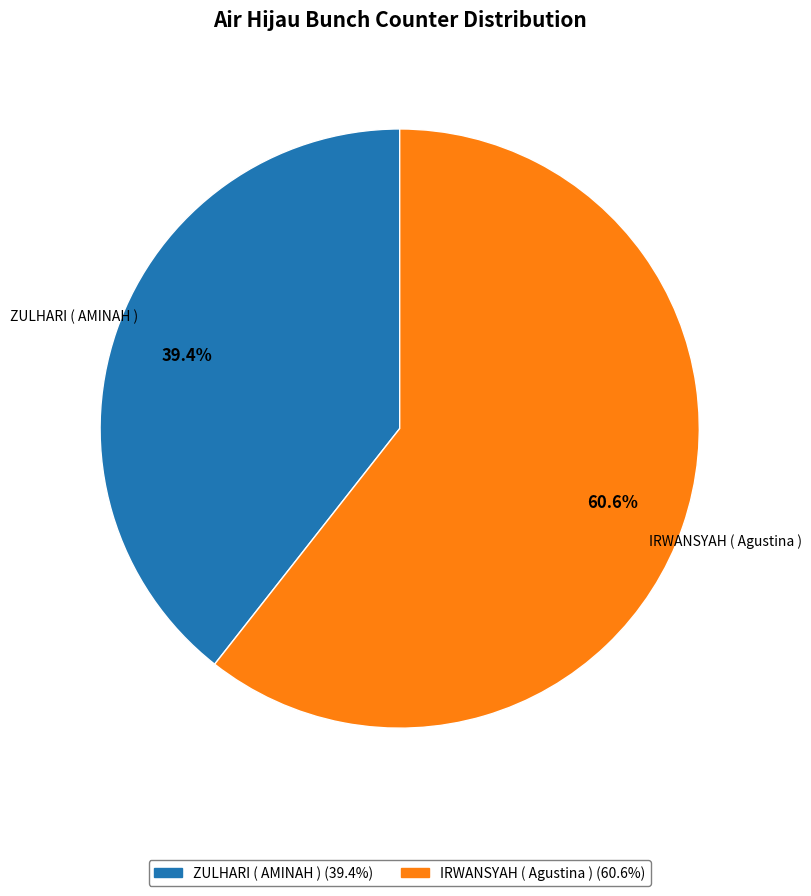

Which category has the smallest portion of the pie?

ZULHARI ( AMINAH )